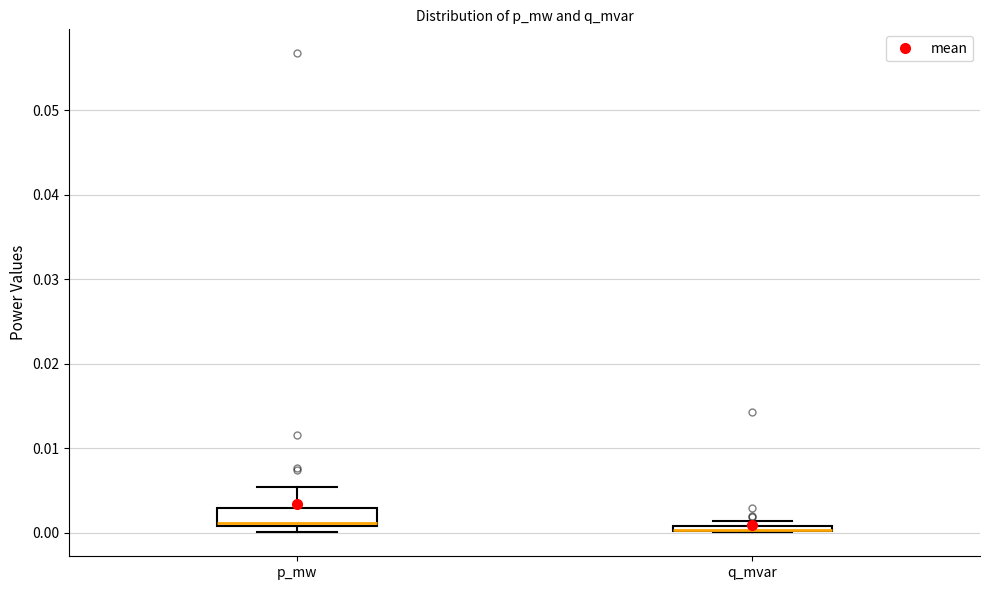

Which box is the tallest, from its lower edge to its upper edge?

p_mw